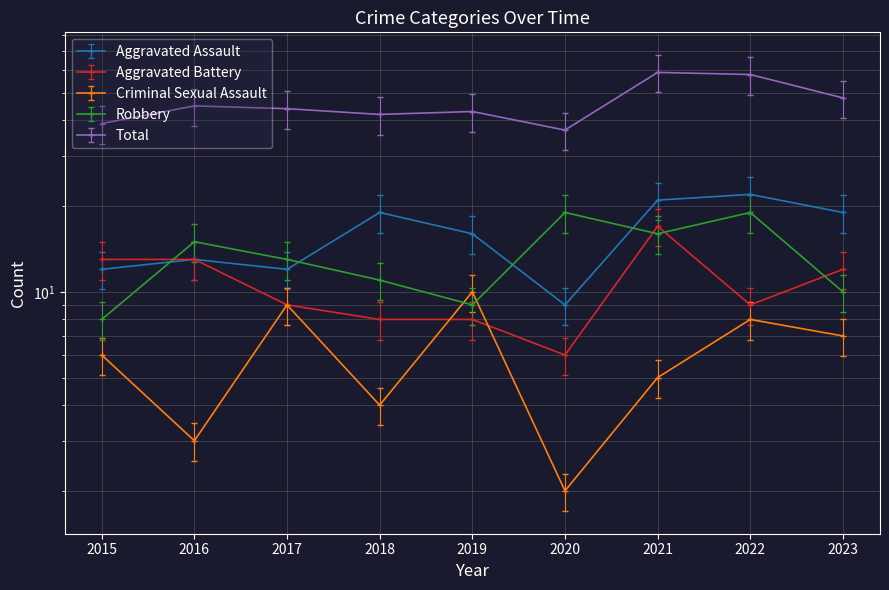

Between which two adjacent categories do Robbery and Aggravated Battery first intersect?

2015 and 2016